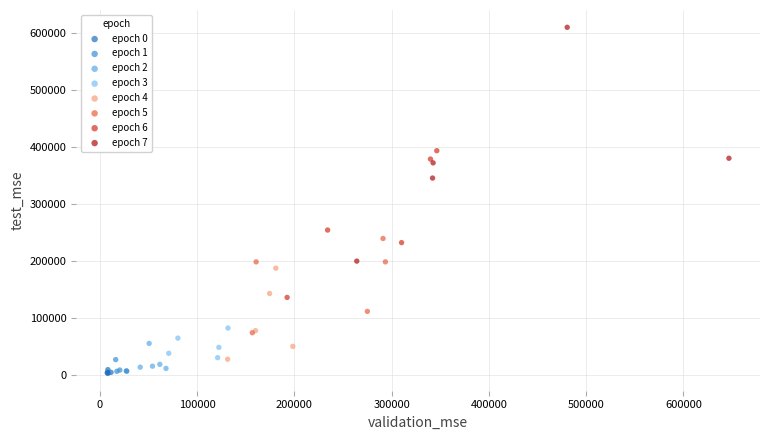

Which series contains the highest Y value?

epoch 7